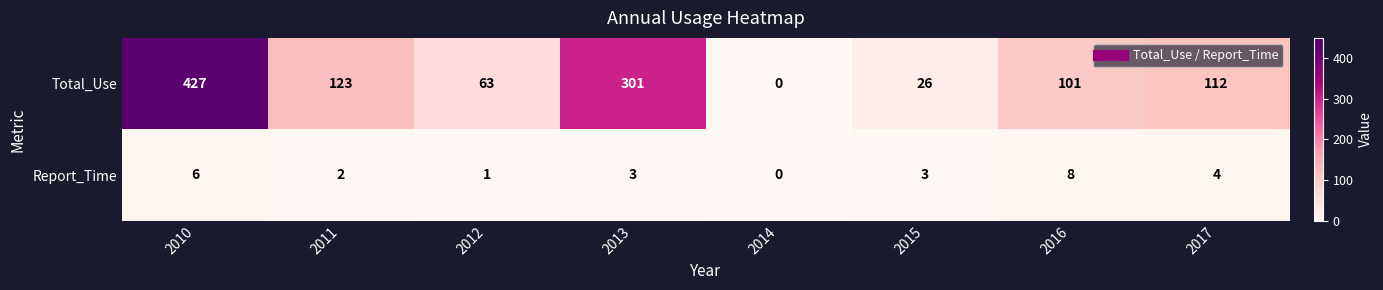

The Report_Time series shows 2 at 2013. True or false?

False